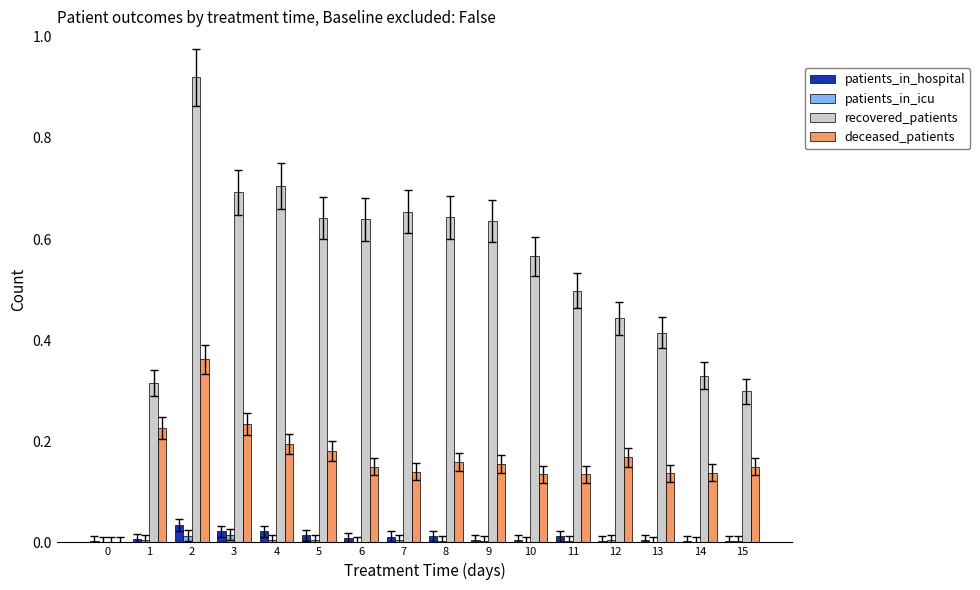

Which series has the largest total across all categories?

recovered_patients